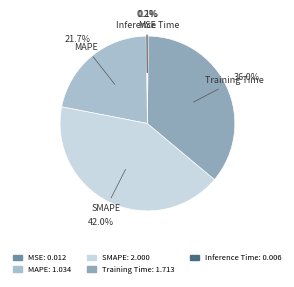

Is Training Time the majority of the pie?

No